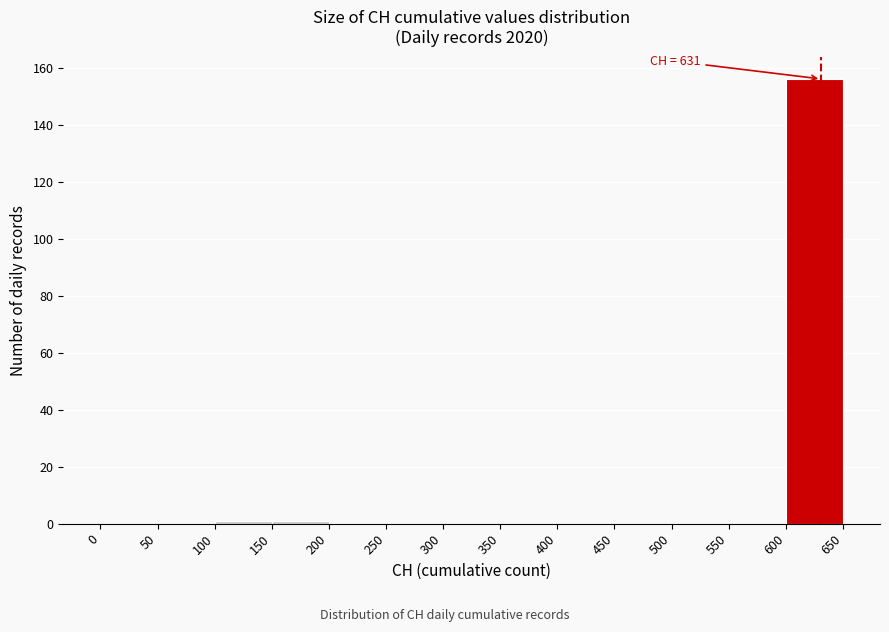

Which range on the x-axis has the tallest bar?

600 to 650